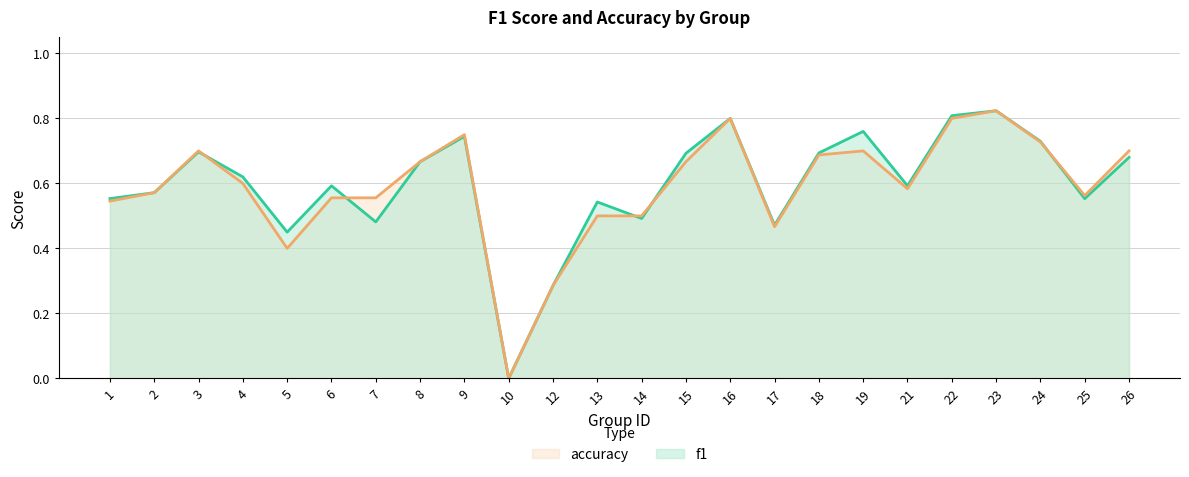

How many categories are shown in the chart?

24